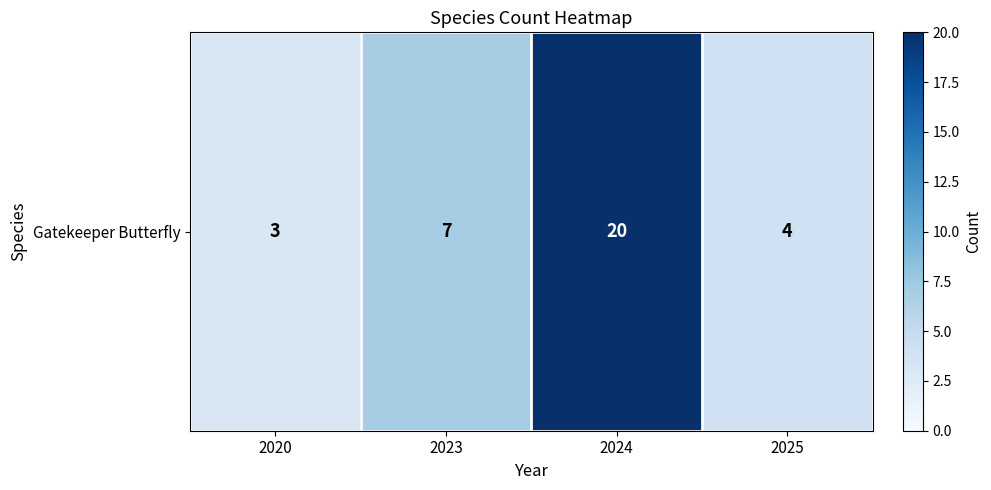

Rank the categories by value from highest to lowest.

2024, 2023, 2025, 2020